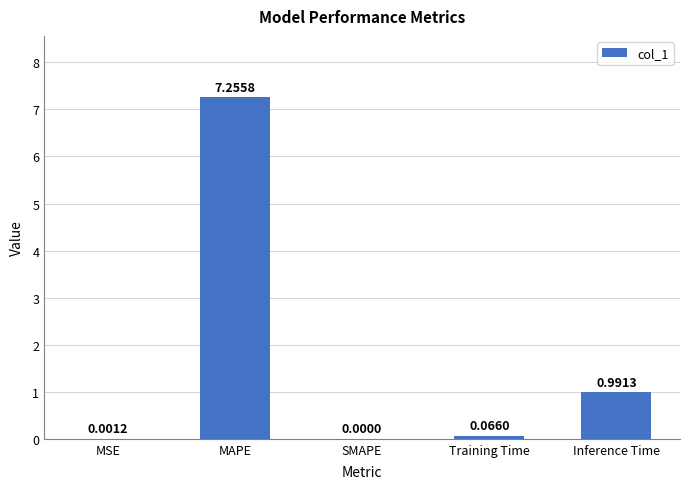

At which label is the value closest to 3?

Inference Time